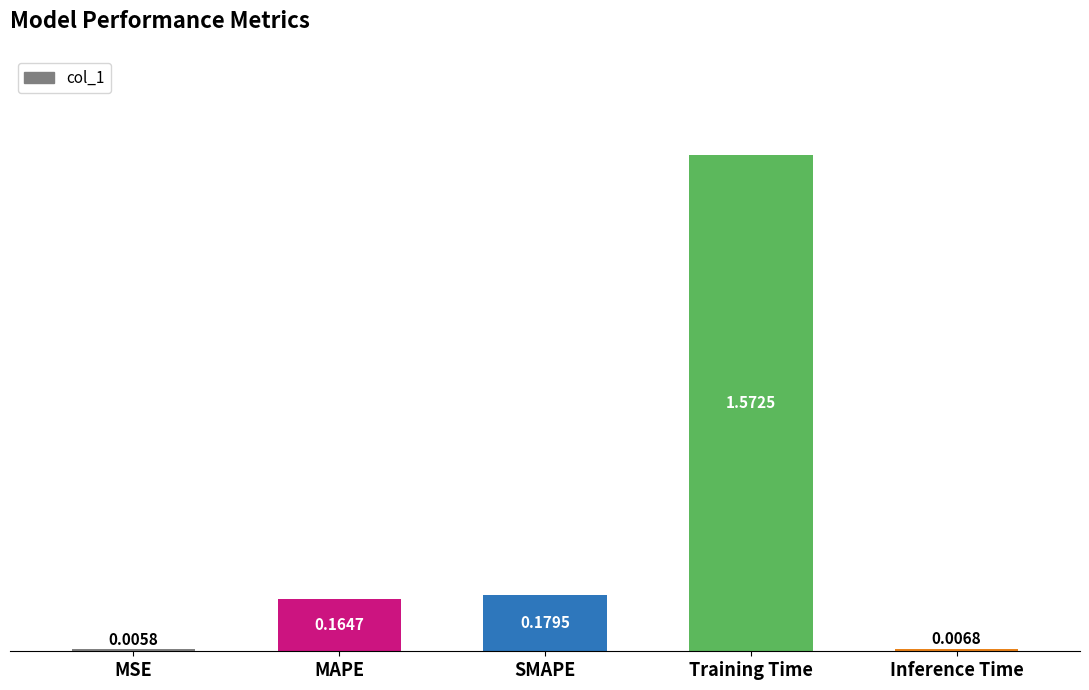

Where is the data nearest to the value 0?

MSE